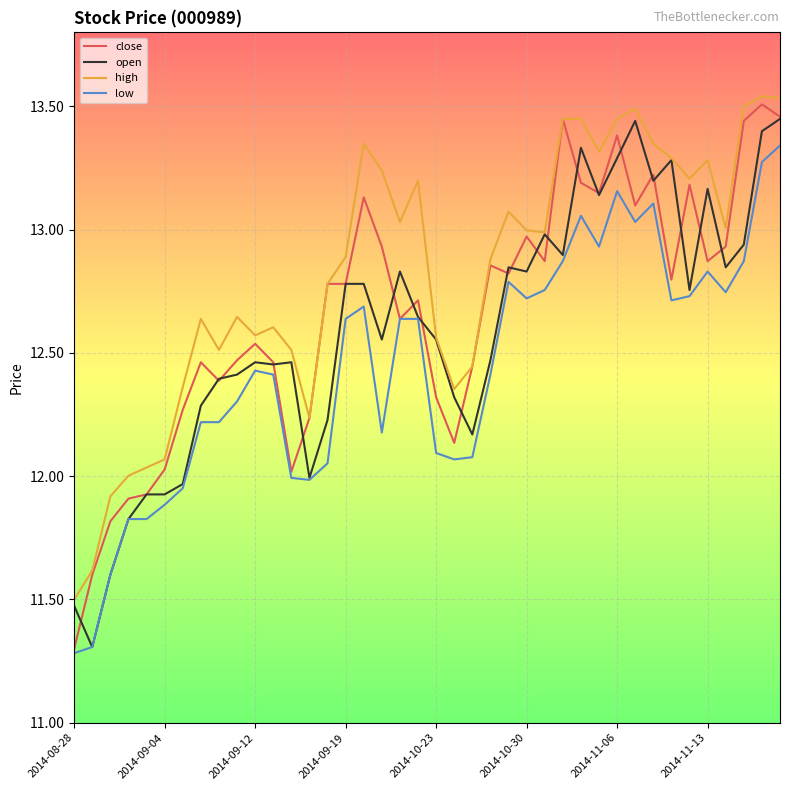

Which series has the widest spread of values?

close